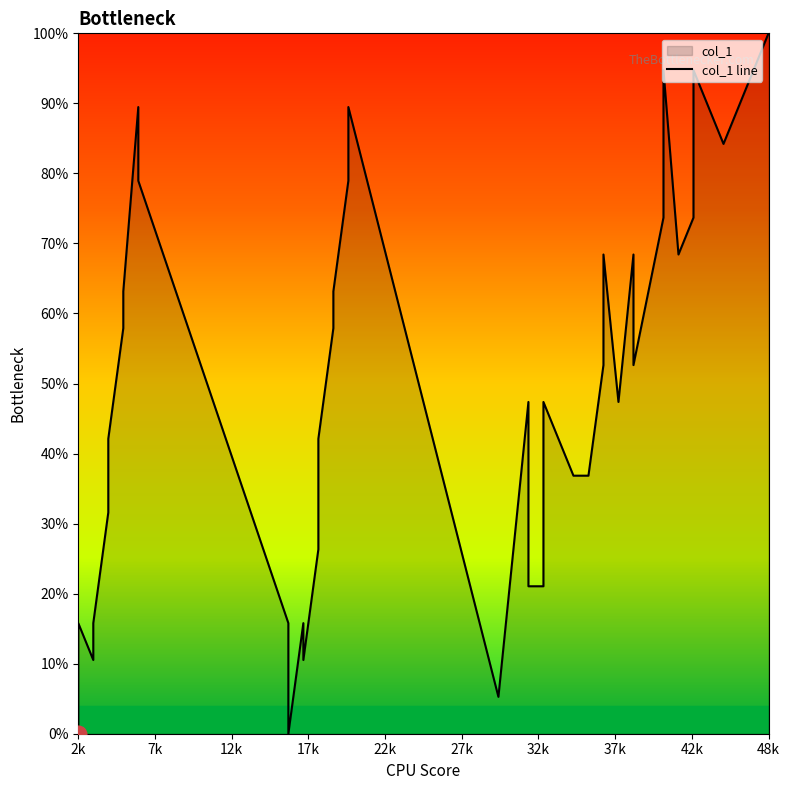

What is the sum of all values?

1994.7